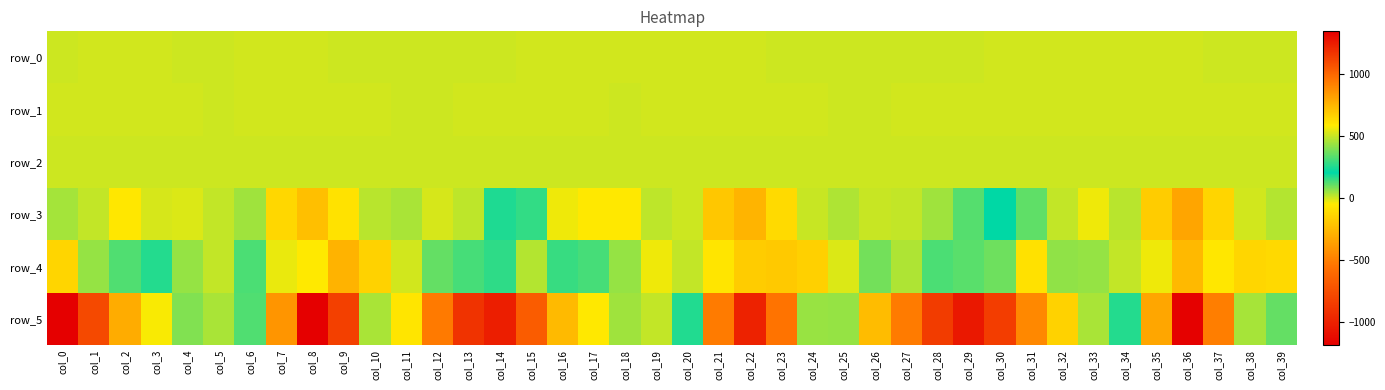

Reading right to left, transcribe all the data shown in this chart.

row_0: 0.2	0.3	0.3	-0.2	-0.6	-0.4	-0.2	-0.3	-0.4	-0.3	0.1	0.3	0.3	0.3	0.4	0.4	0.4	-0.1	-0.5	-0.5	-0.1	-0.1	-0.2	-0.3	-0.3	-0.1	0.3	0.5	0.6	0.6	0.4	-0.2	-0.7	-0.3	-0.0	-0.1	-0.2	-0.3	-0.4	-0.0
row_1: -0.1	-0.2	-0.4	-0.4	-0.2	-0.2	-0.1	-0.2	-0.2	-0.3	-0.4	-0.3	-0.2	-0.1	-0.1	-0.2	-0.4	-0.4	-0.3	-0.2	-0.1	-0.1	-0.1	-0.2	-0.3	-0.3	-0.2	-0.1	-0.0	-0.1	-0.4	-0.4	-0.3	-0.2	-0.1	-0.1	-0.2	-0.2	-0.4	-0.4
row_2: 1.0	1.0	1.1	1.0	0.8	0.9	1.0	0.9	0.9	1.0	1.0	1.0	1.0	1.0	1.0	1.1	1.0	0.9	0.9	0.9	1.0	1.0	0.9	0.9	0.9	1.0	1.0	1.0	1.0	1.0	1.0	0.9	0.9	1.0	1.0	1.0	1.0	1.0	1.0	1.0
row_3: 24.9	-4.3	-138.2	-336.5	-174.0	19.7	-33.3	12.1	109.0	204.2	122.3	48.6	11.2	6.2	31.4	8.5	-116.0	-272.2	-195.8	4.7	19.3	-57.1	-55.4	-30.8	153.3	176.2	17.8	-5.9	38.0	21.7	-80.9	-231.9	-125.8	46.1	12.9	-13.2	-9.2	-62.7	13.6	39.4
row_4: -123.5	-131.0	-62.9	-256.8	-30.7	14.0	59.1	60.8	-88.7	94.7	337.8	129.9	32.7	93.4	-14.4	-155.6	-183.3	-174.7	-66.0	11.1	-32.4	56.0	138.0	152.8	26.9	276.4	137.5	103.8	-4.9	-148.6	-279.4	-50.9	-26.6	131.2	14.2	56.3	170.5	123.6	56.0	-137.4
row_5: 106.2	449.6	927.6	1334.0	799.1	172.5	37.0	-153.1	-462.5	-849.1	-1049.9	-852.7	-515.1	-239.6	57.4	432.7	960.8	1226.7	933.6	253.7	9.9	48.6	-58.8	-248.5	-676.2	-1014.8	-901.2	-520.8	-69.1	457.3	1129.9	1343.6	853.0	124.5	35.6	74.1	-43.4	-307.3	-780.2	-1185.7